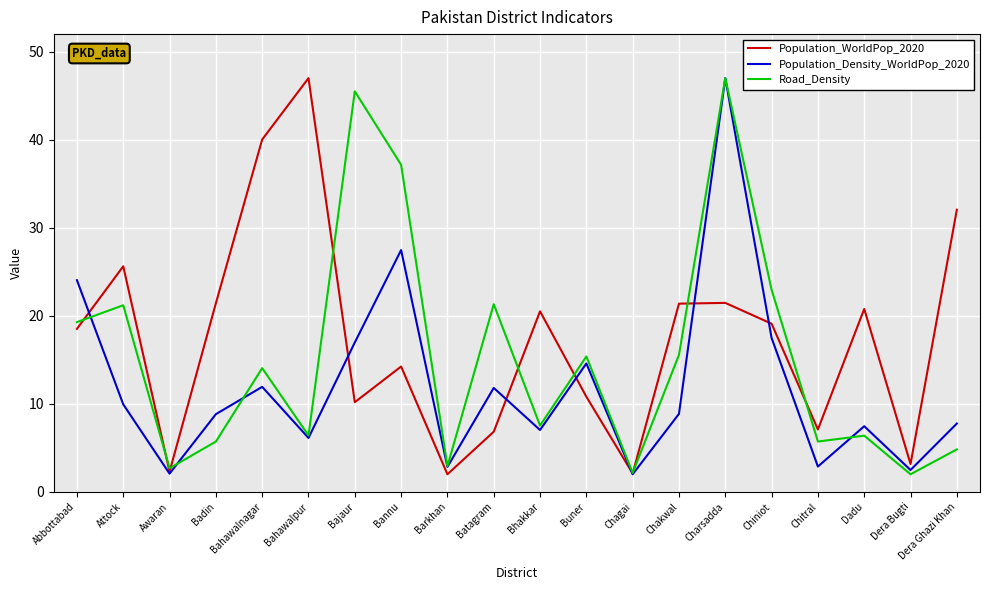

How many values in the Population_WorldPop_2020 series exceed 19?

10